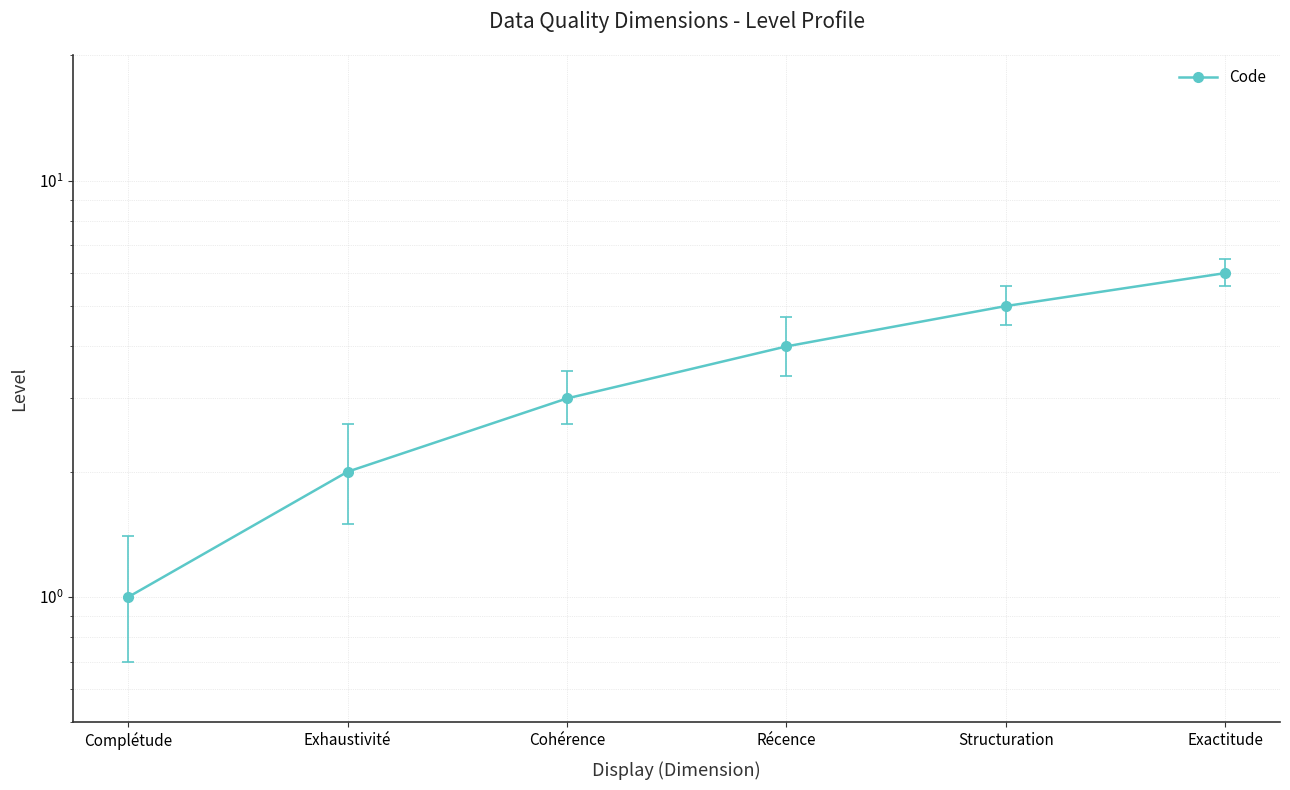

What is the ratio of the value at Structuration to the value at Cohérence?

1.7